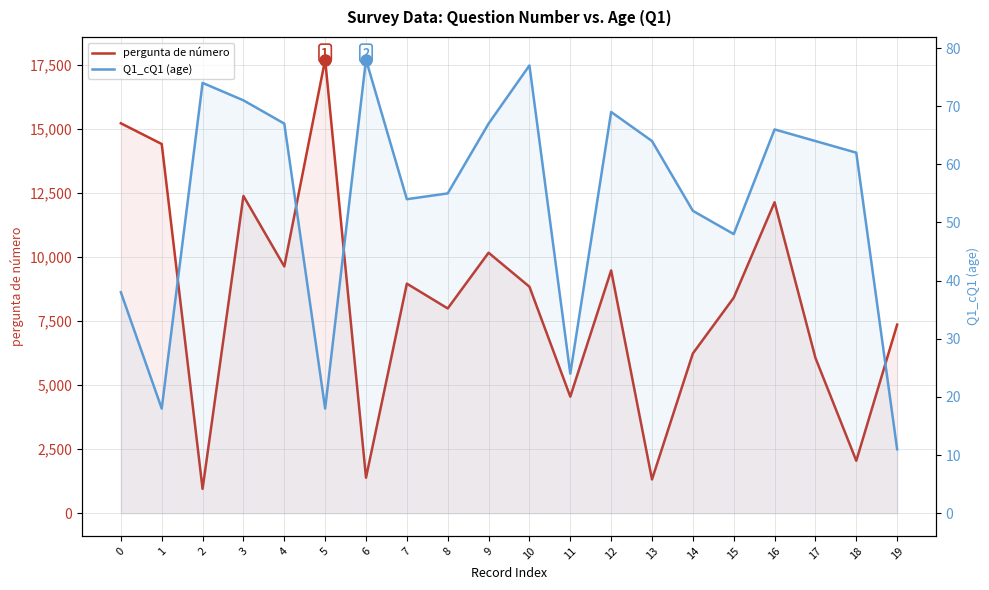

Which category has the highest value in the pergunta de número series?

5